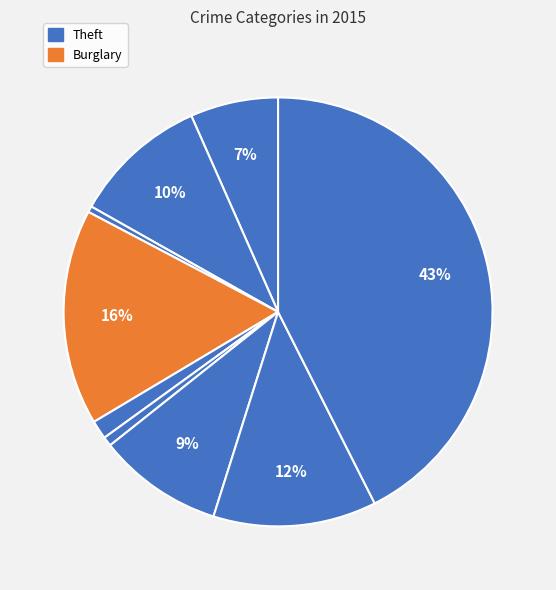

How many slices are in this pie chart?

9